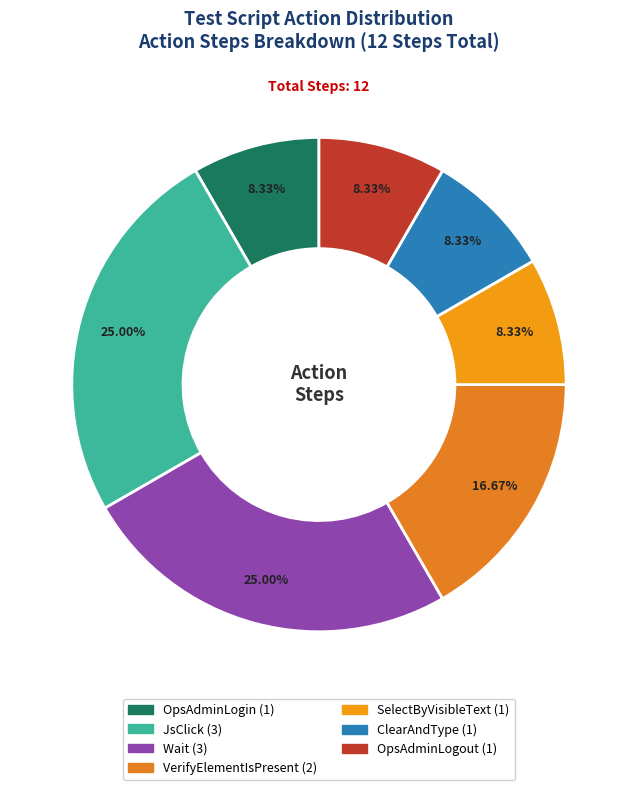

What percentage is NOT represented by JsClick?

75.0%